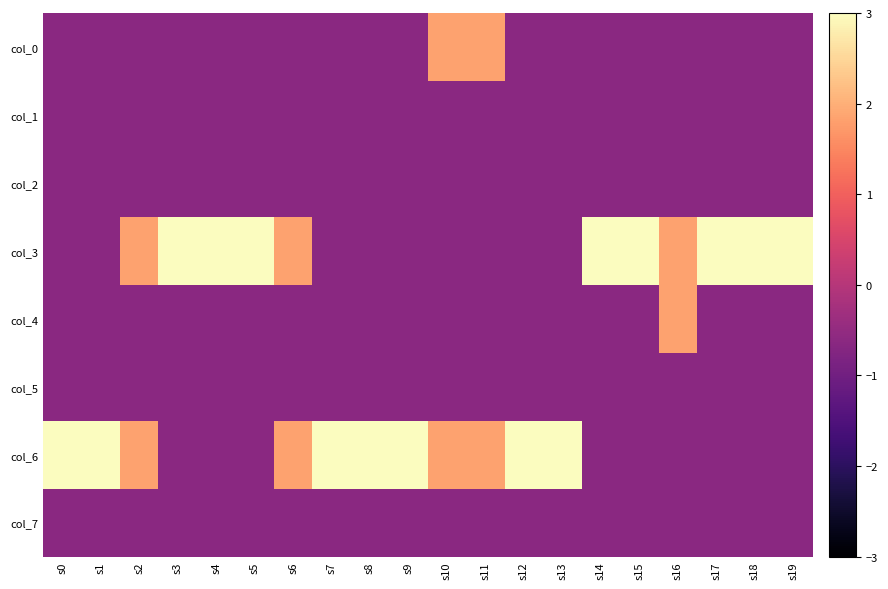

Reading right to left, transcribe all the data shown in this chart.

col_0: s19=-0.6	s18=-0.6	s17=-0.6	s16=-0.6	s15=-0.6	s14=-0.6	s13=-0.6	s12=-0.6	s11=1.8	s10=1.8	s9=-0.6	s8=-0.6	s7=-0.6	s6=-0.6	s5=-0.6	s4=-0.6	s3=-0.6	s2=-0.6	s1=-0.6	s0=-0.6
col_1: s19=-0.6	s18=-0.6	s17=-0.6	s16=-0.6	s15=-0.6	s14=-0.6	s13=-0.6	s12=-0.6	s11=-0.6	s10=-0.6	s9=-0.6	s8=-0.6	s7=-0.6	s6=-0.6	s5=-0.6	s4=-0.6	s3=-0.6	s2=-0.6	s1=-0.6	s0=-0.6
col_2: s19=-0.6	s18=-0.6	s17=-0.6	s16=-0.6	s15=-0.6	s14=-0.6	s13=-0.6	s12=-0.6	s11=-0.6	s10=-0.6	s9=-0.6	s8=-0.6	s7=-0.6	s6=-0.6	s5=-0.6	s4=-0.6	s3=-0.6	s2=-0.6	s1=-0.6	s0=-0.6
col_3: s19=4.3	s18=4.3	s17=4.3	s16=1.8	s15=4.3	s14=4.3	s13=-0.6	s12=-0.6	s11=-0.6	s10=-0.6	s9=-0.6	s8=-0.6	s7=-0.6	s6=1.8	s5=4.3	s4=4.3	s3=4.3	s2=1.8	s1=-0.6	s0=-0.6
col_4: s19=-0.6	s18=-0.6	s17=-0.6	s16=1.8	s15=-0.6	s14=-0.6	s13=-0.6	s12=-0.6	s11=-0.6	s10=-0.6	s9=-0.6	s8=-0.6	s7=-0.6	s6=-0.6	s5=-0.6	s4=-0.6	s3=-0.6	s2=-0.6	s1=-0.6	s0=-0.6
col_5: s19=-0.6	s18=-0.6	s17=-0.6	s16=-0.6	s15=-0.6	s14=-0.6	s13=-0.6	s12=-0.6	s11=-0.6	s10=-0.6	s9=-0.6	s8=-0.6	s7=-0.6	s6=-0.6	s5=-0.6	s4=-0.6	s3=-0.6	s2=-0.6	s1=-0.6	s0=-0.6
col_6: s19=-0.6	s18=-0.6	s17=-0.6	s16=-0.6	s15=-0.6	s14=-0.6	s13=4.3	s12=4.3	s11=1.8	s10=1.8	s9=4.3	s8=4.3	s7=4.3	s6=1.8	s5=-0.6	s4=-0.6	s3=-0.6	s2=1.8	s1=4.3	s0=4.3
col_7: s19=-0.6	s18=-0.6	s17=-0.6	s16=-0.6	s15=-0.6	s14=-0.6	s13=-0.6	s12=-0.6	s11=-0.6	s10=-0.6	s9=-0.6	s8=-0.6	s7=-0.6	s6=-0.6	s5=-0.6	s4=-0.6	s3=-0.6	s2=-0.6	s1=-0.6	s0=-0.6